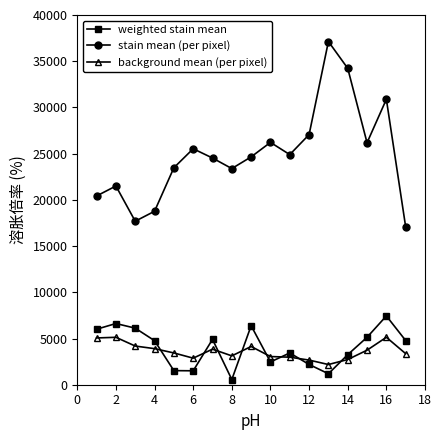

Which series has the largest range (max minus min)?

stain mean (per pixel)